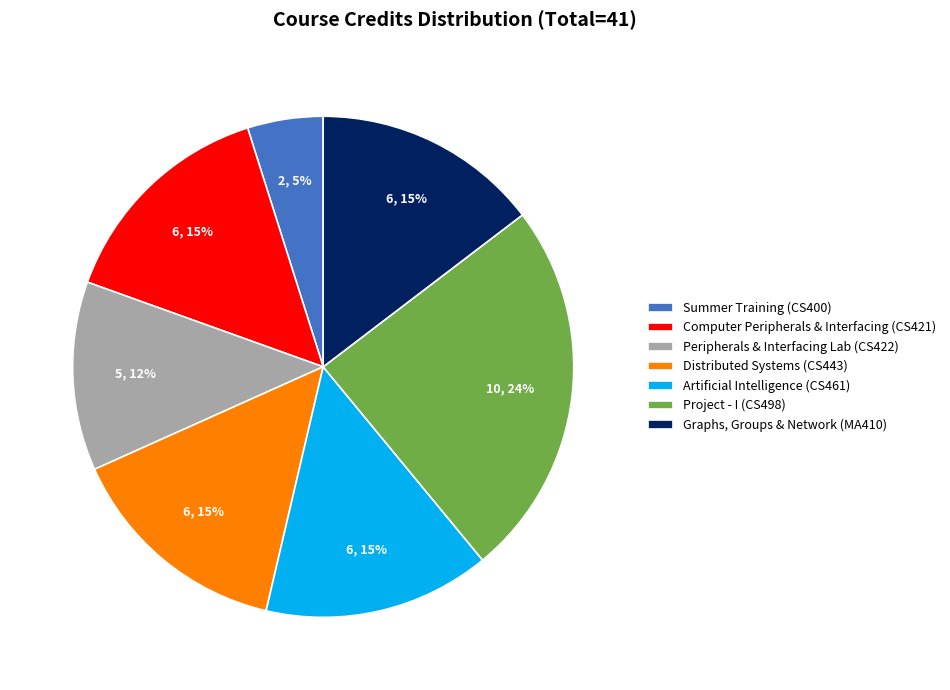

To the nearest percent, what is the average slice percentage?

14%